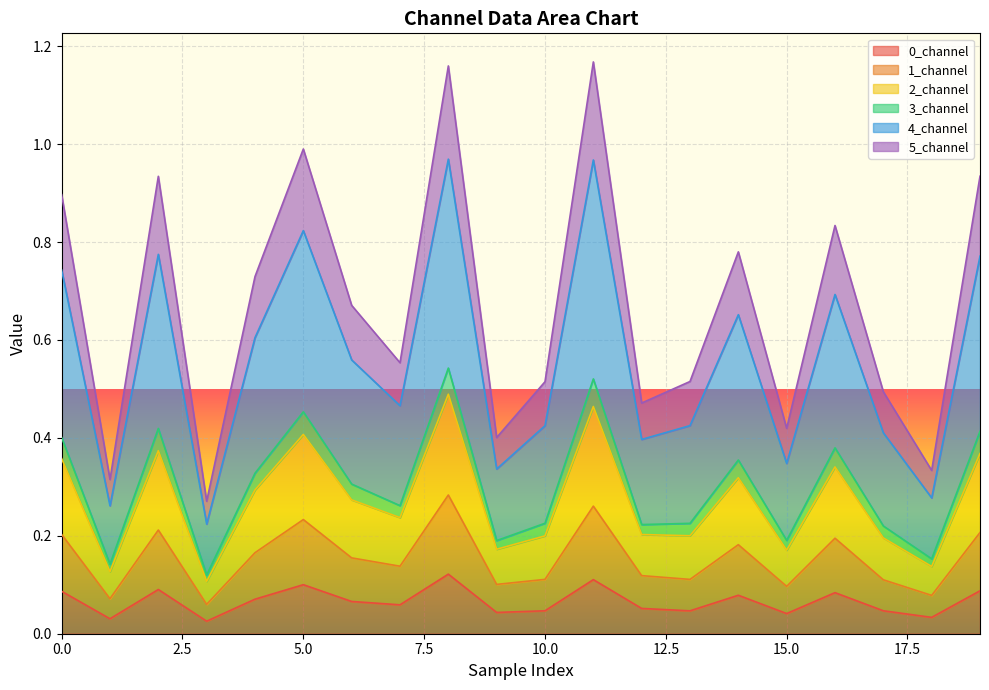

Count the number of categories in the chart.

20